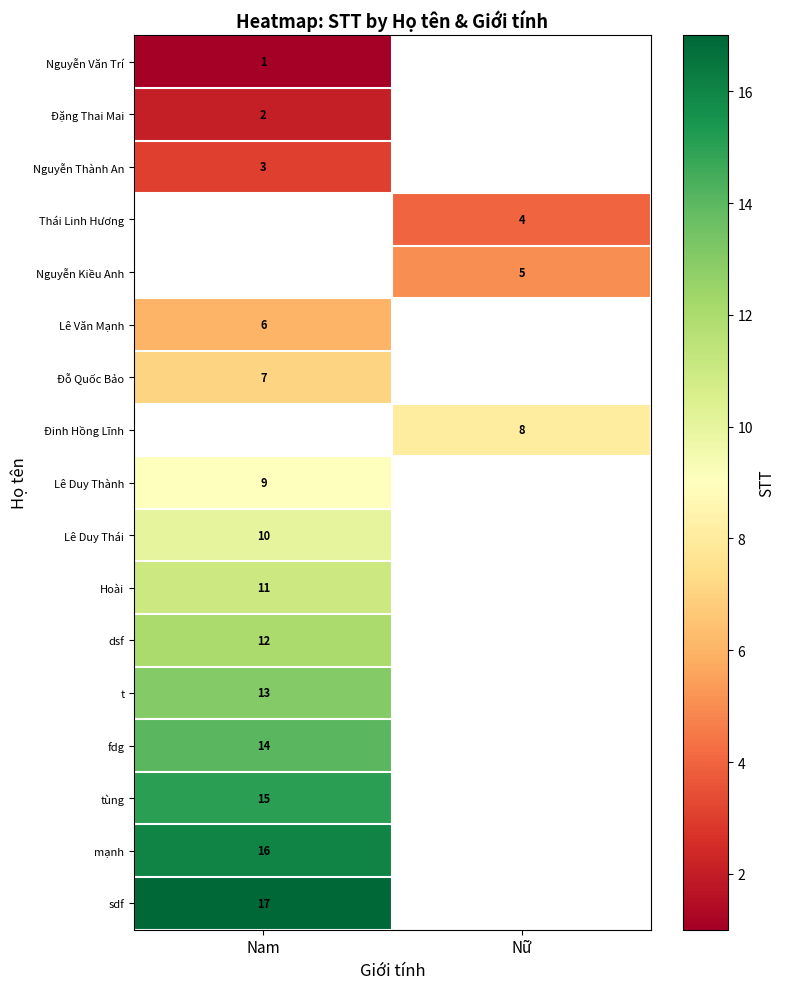

At which category is the sum across all series the highest?

Nam